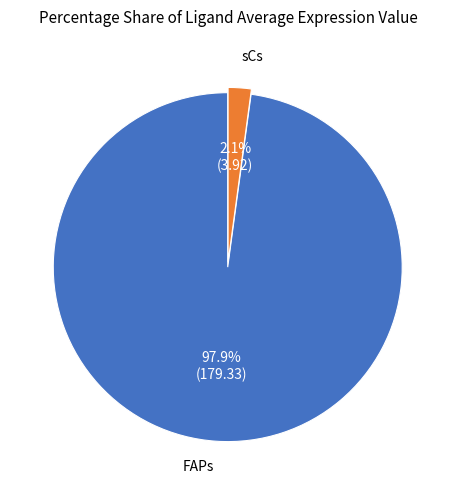

How many slices are in this pie chart?

2